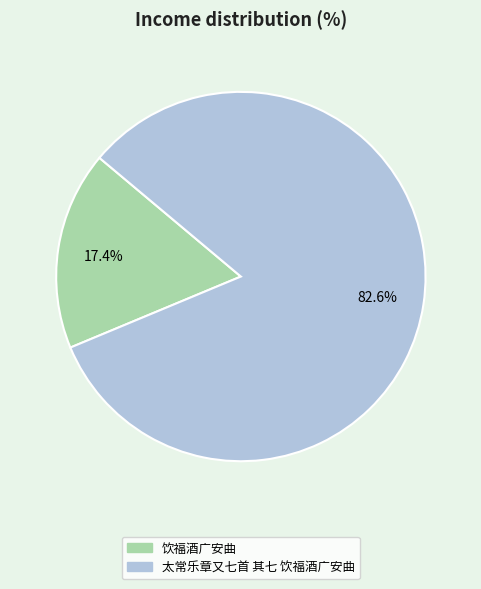

To the nearest percent, what is the difference between the 饮福酒广安曲 and 太常乐章又七首 其七 饮福酒广安曲 slice percentages?

65%